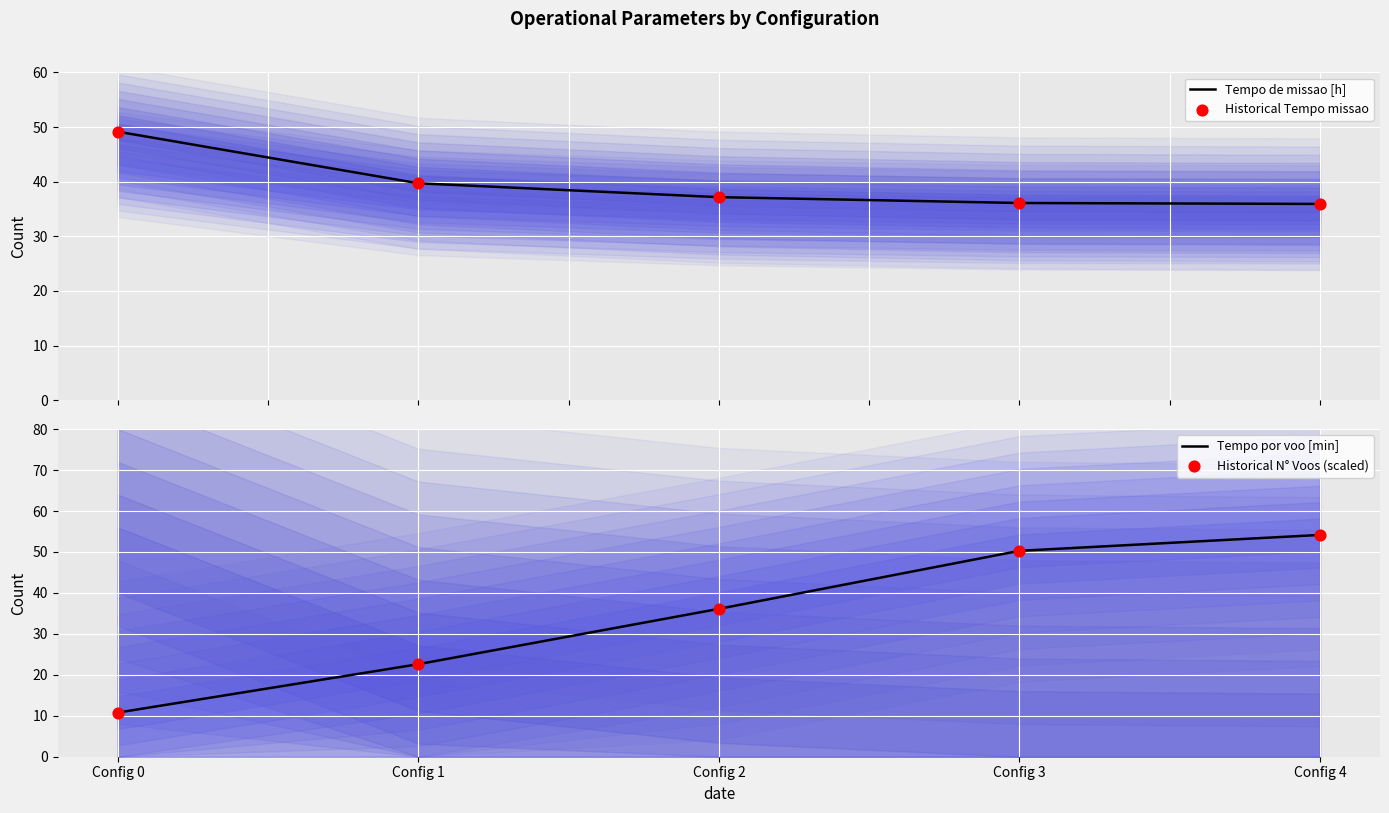

At which category is the sum across all series the highest?

Config 4